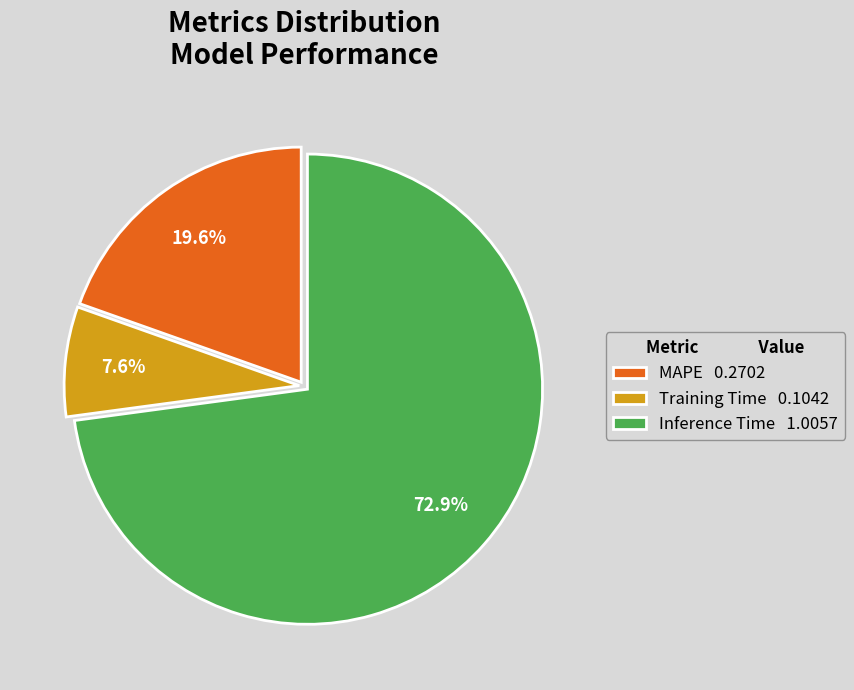

To the nearest percent, what is the combined percentage of Training Time and MAPE?

27%